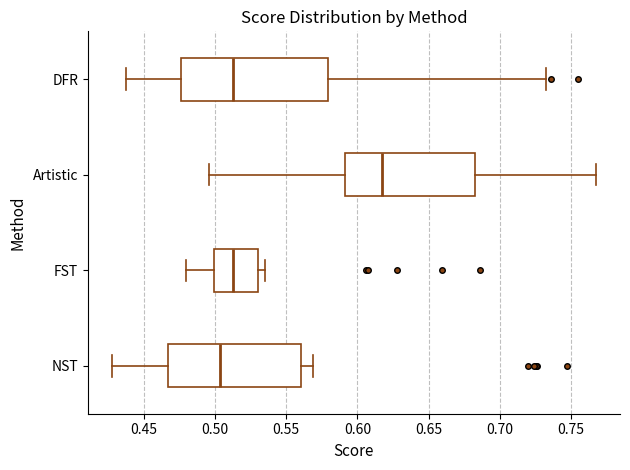

Which box's median line is the furthest to the right?

Artistic